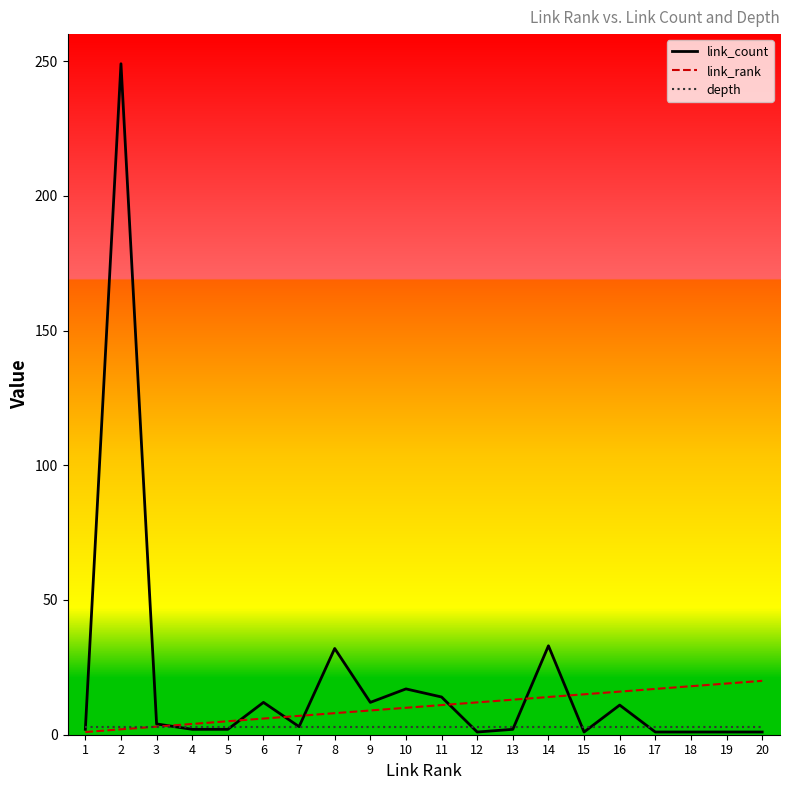

List the series in order of their peak value, highest first.

link_count, link_rank, depth